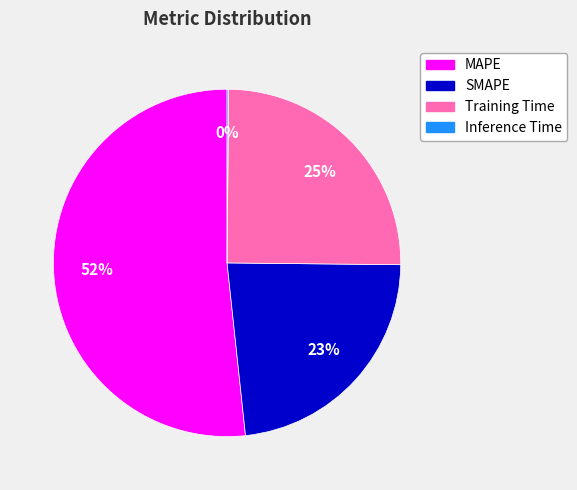

To the nearest percent, what percentage of the pie is SMAPE?

23%